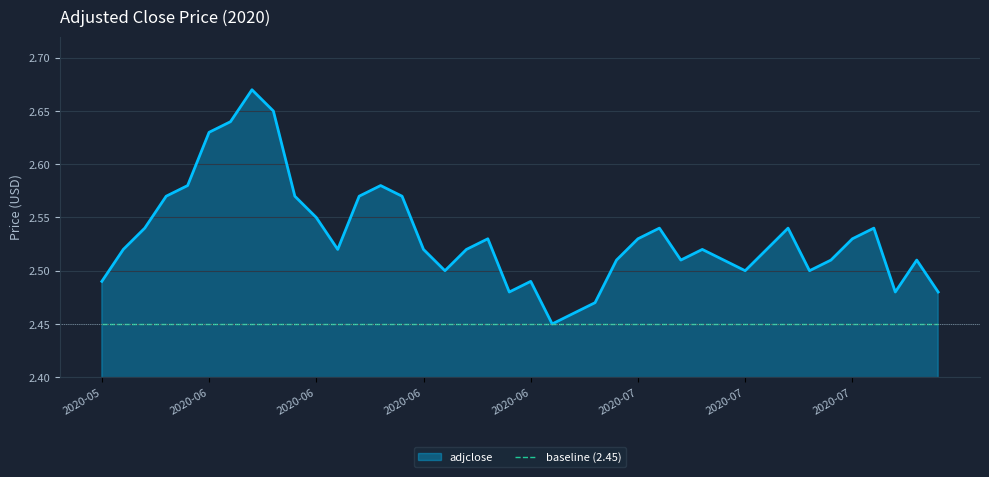

Where is the data nearest to the value 2?

2020-06-29